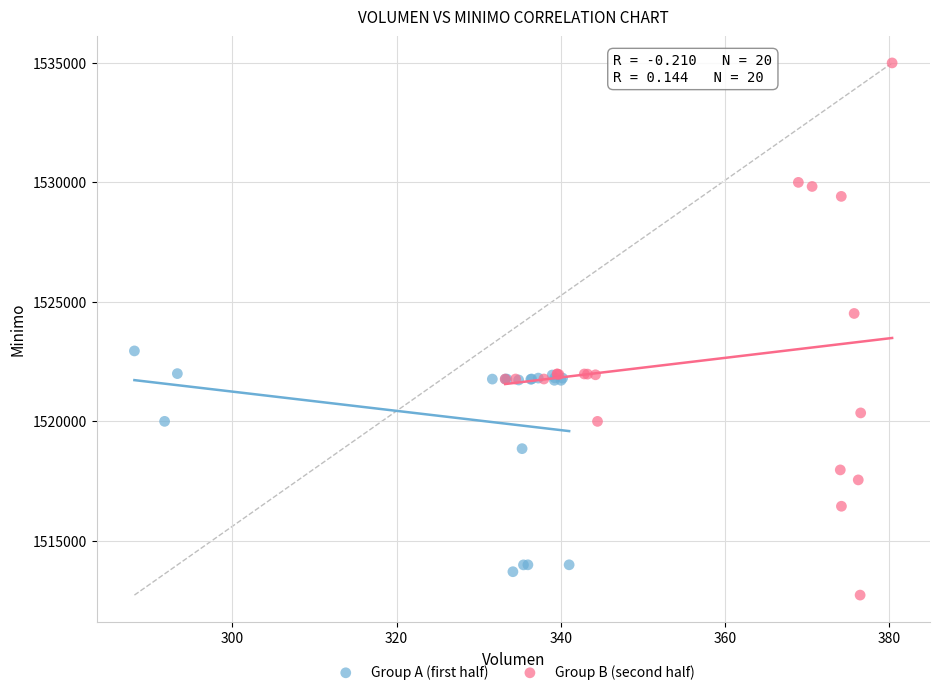

What are all the series names shown in the legend?

Group A (first half), Group B (second half)